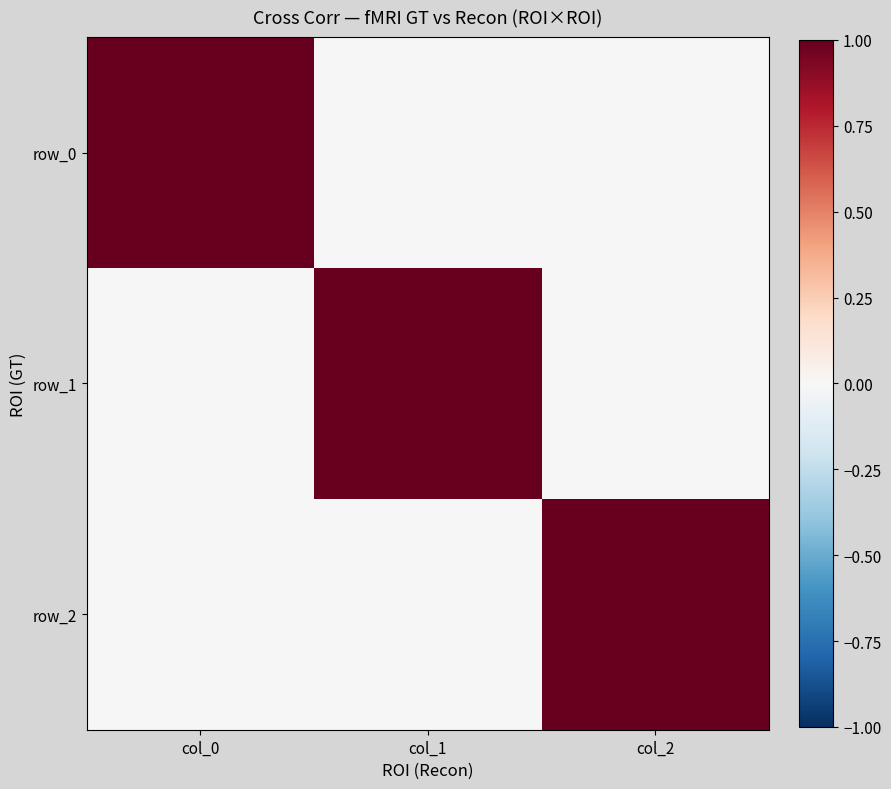

Which series changed the most between col_0 and col_2?

row_0